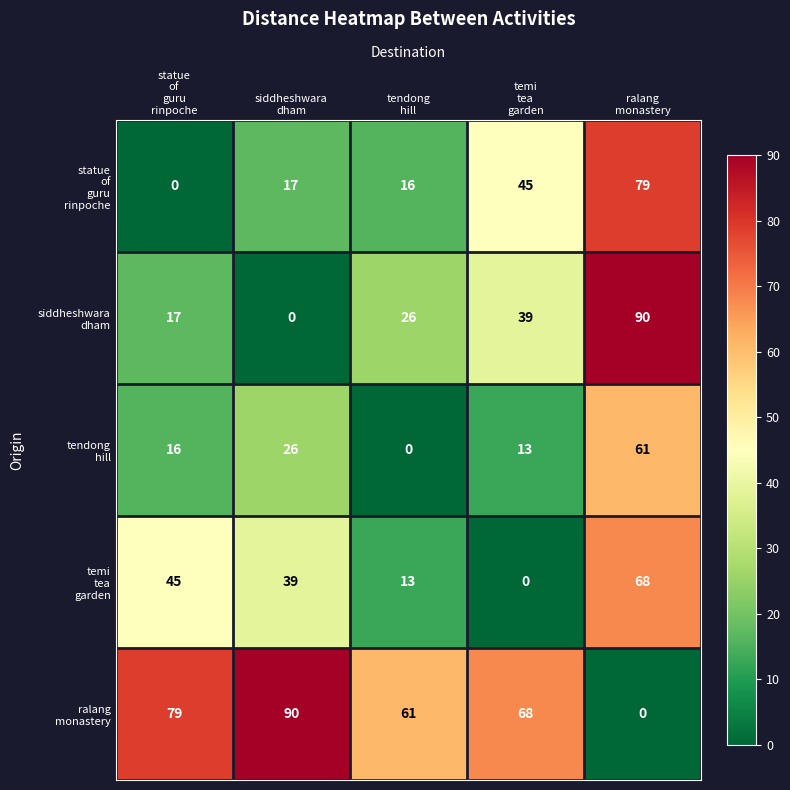

Which series has the largest range (max minus min)?

siddheshwara dham